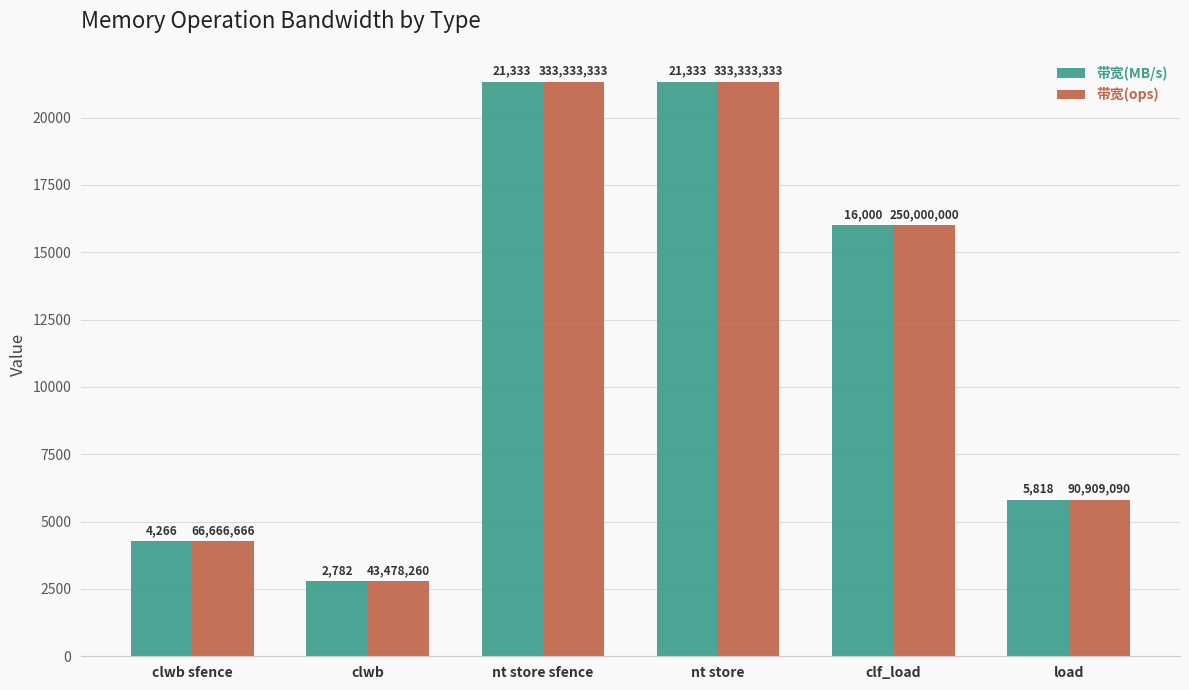

How many groups of bars are there?

6